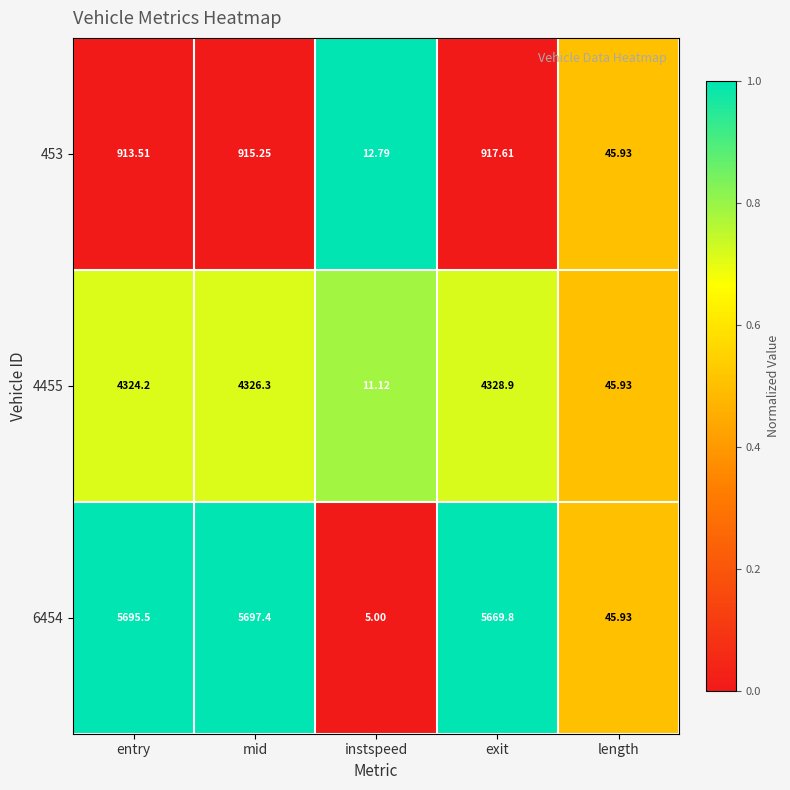

Rank the categories by 4455 value from highest to lowest.

exit, mid, entry, length, instspeed